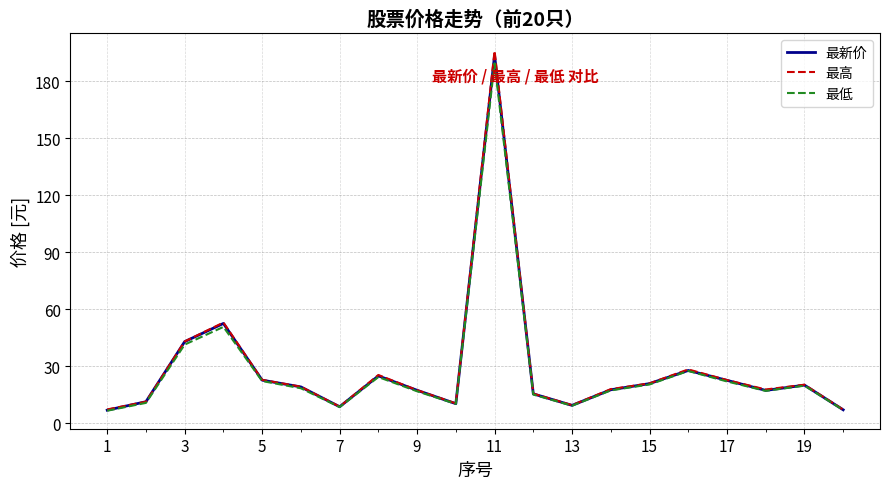

What is the minimum value for 最高?

7.2